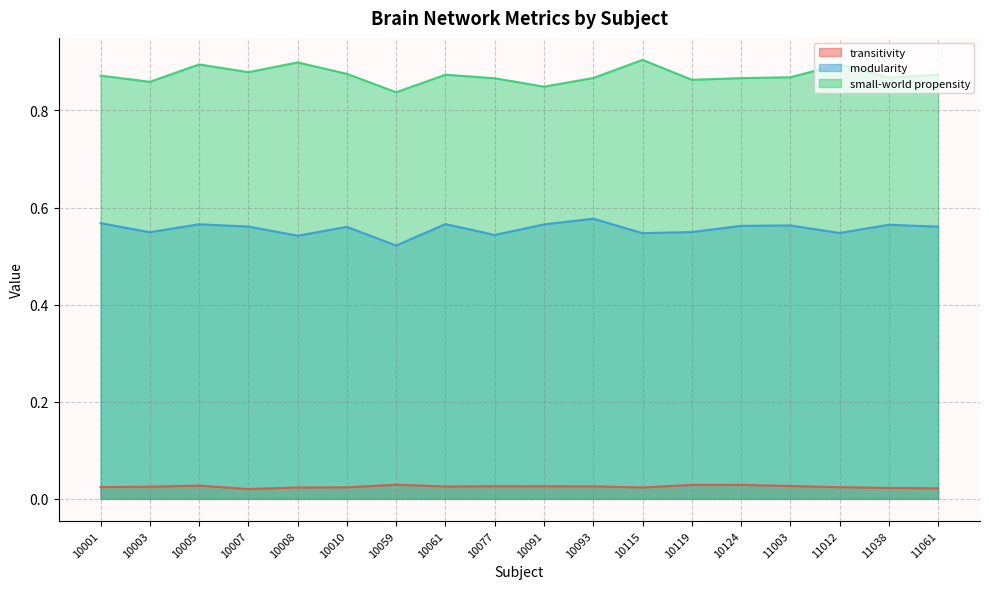

How many transitivity values are between 0 and 1?

18